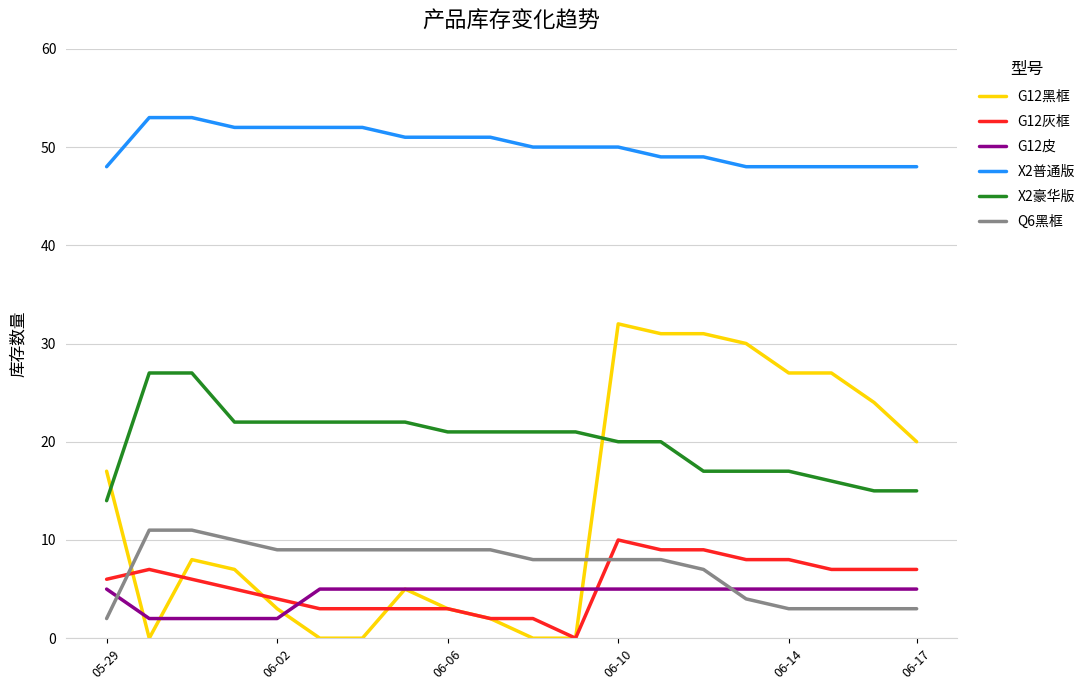

What is the highest value of the G12灰框 series?

10